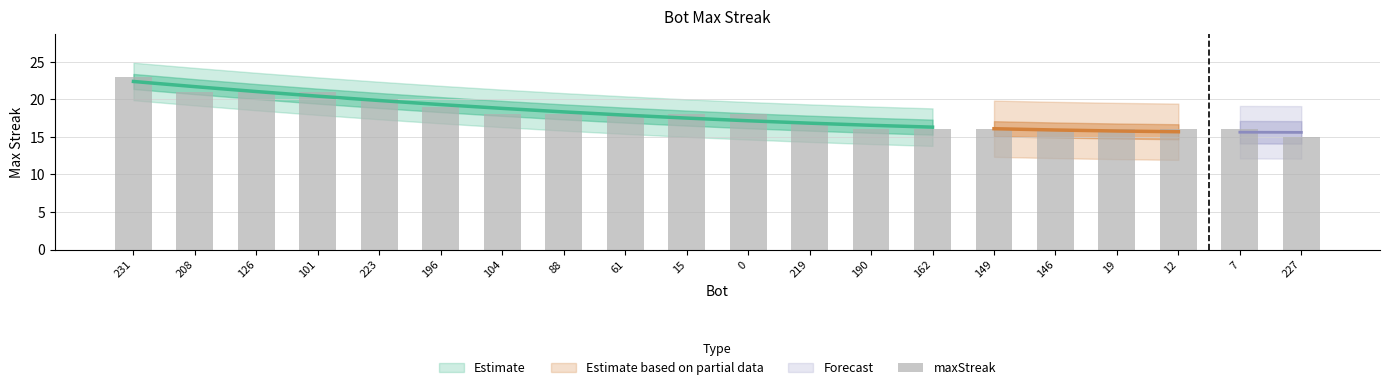

Which has a higher value, 126 or 231?

231